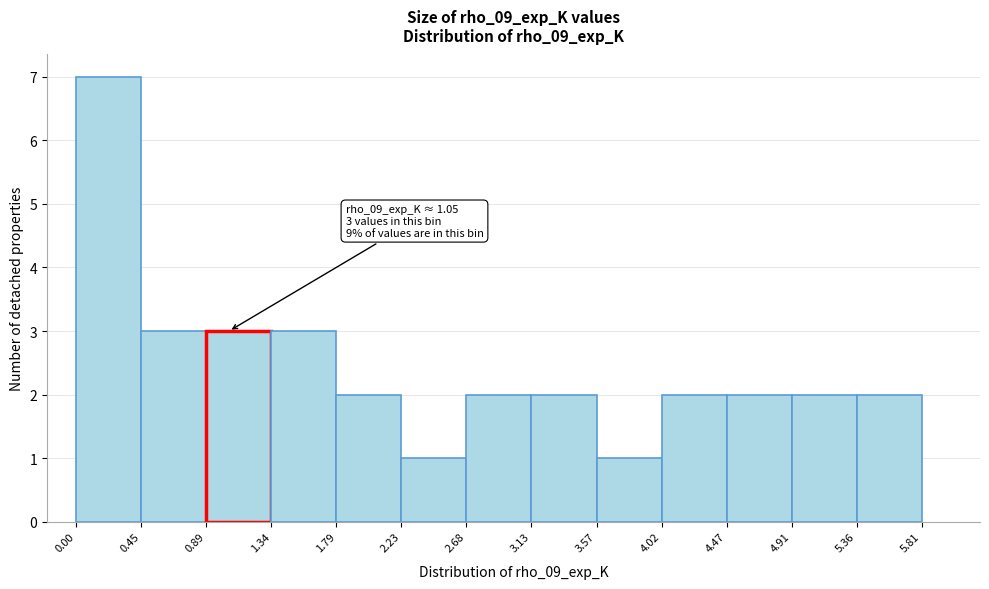

Which range on the x-axis has the tallest bar?

0.00 to 0.45